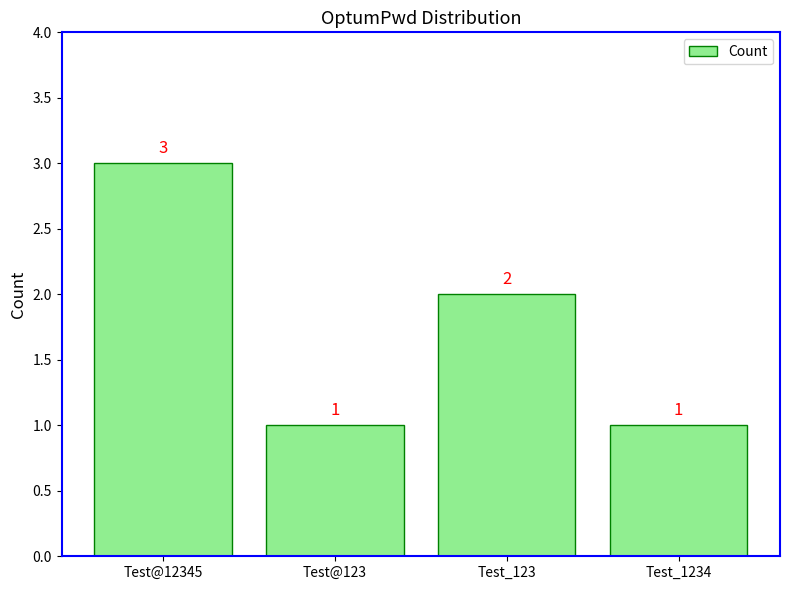

What is the minimum value shown in the chart?

1